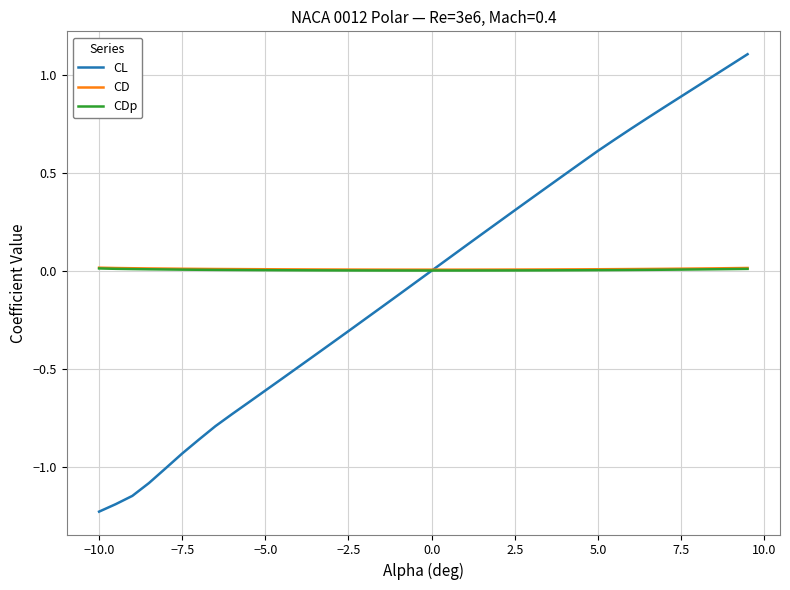

What is the sum of all CD values?

0.3